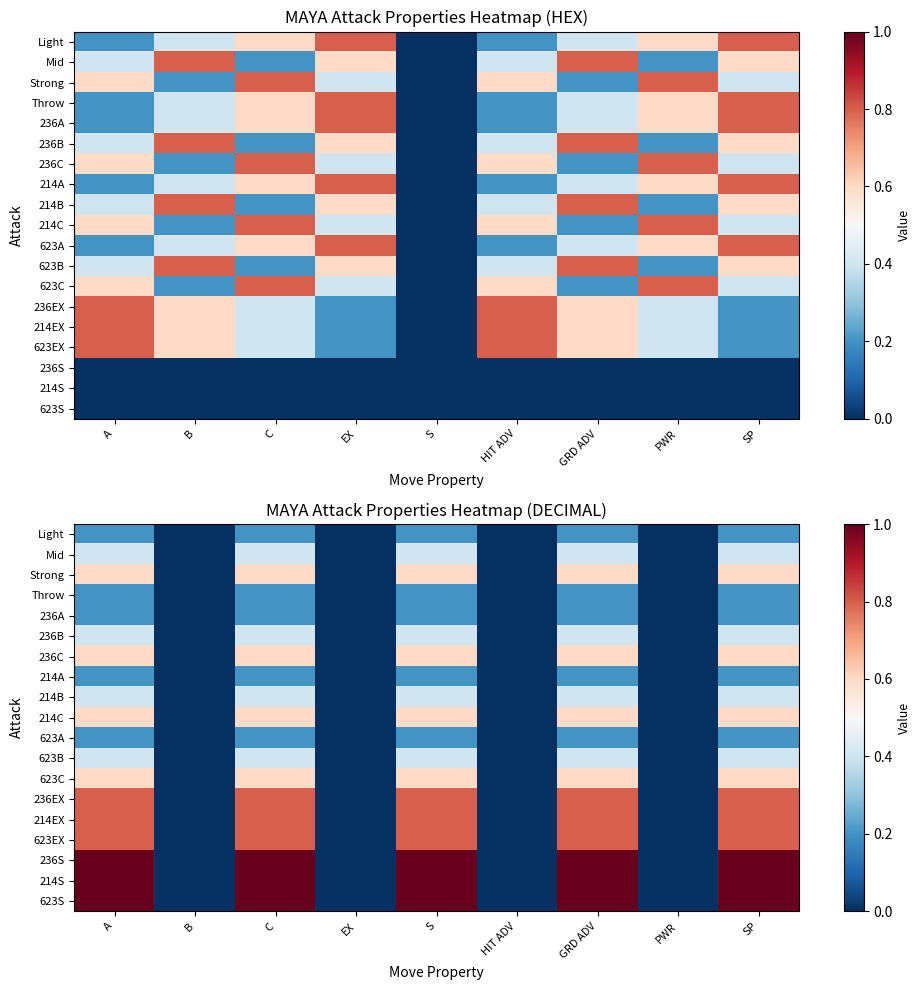

Which label corresponds to the smallest value in the chart?

B